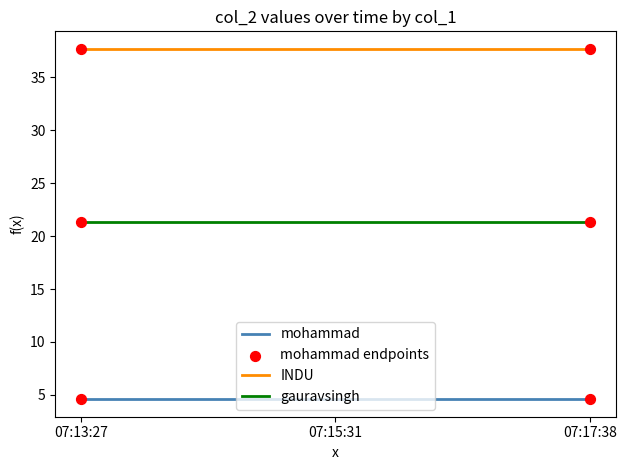

What is the total value across all series at 07:17:38?

63.6